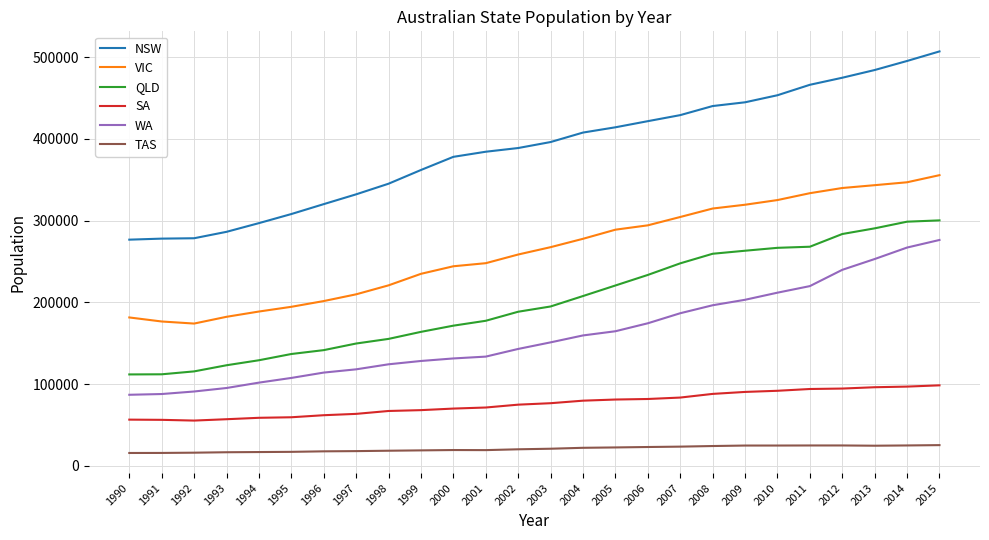

What is the difference between the maximum and second lowest values in the VIC series?

178962